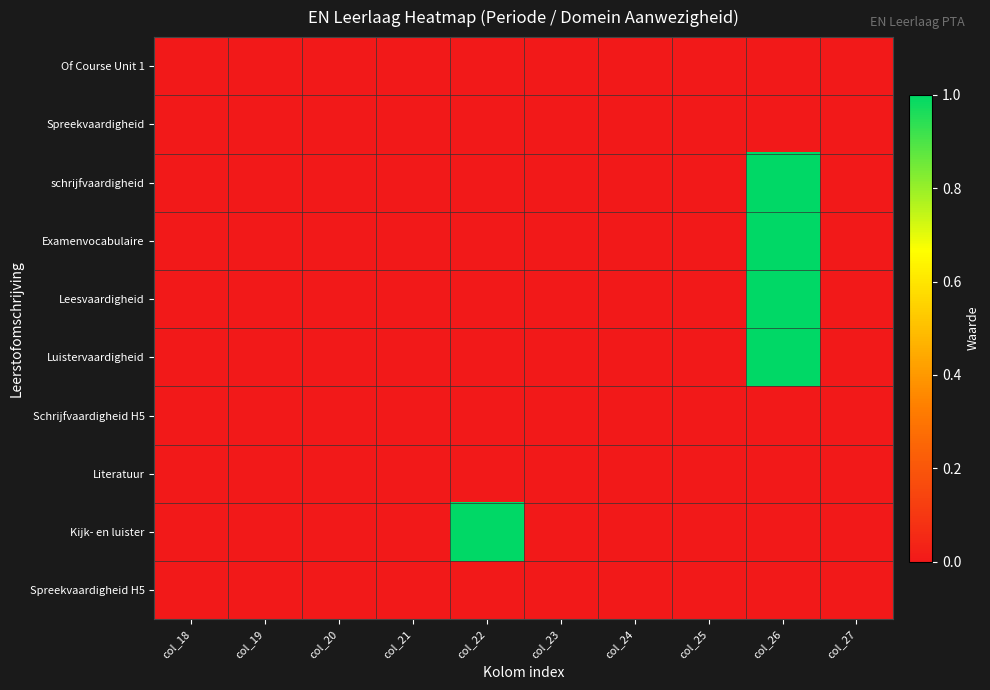

Reading left to right, extract all data points from this chart.

Of Course Unit 1: col_18=0	col_19=0	col_20=0	col_21=0	col_22=0	col_23=0	col_24=0	col_25=0	col_26=0	col_27=0
Spreekvaardigheid: col_18=0	col_19=0	col_20=0	col_21=0	col_22=0	col_23=0	col_24=0	col_25=0	col_26=0	col_27=0
schrijfvaardigheid: col_18=0	col_19=0	col_20=0	col_21=0	col_22=0	col_23=0	col_24=0	col_25=0	col_26=1	col_27=0
Examenvocabulaire: col_18=0	col_19=0	col_20=0	col_21=0	col_22=0	col_23=0	col_24=0	col_25=0	col_26=1	col_27=0
Leesvaardigheid: col_18=0	col_19=0	col_20=0	col_21=0	col_22=0	col_23=0	col_24=0	col_25=0	col_26=1	col_27=0
Luistervaardigheid: col_18=0	col_19=0	col_20=0	col_21=0	col_22=0	col_23=0	col_24=0	col_25=0	col_26=1	col_27=0
Schrijfvaardigheid H5: col_18=0	col_19=0	col_20=0	col_21=0	col_22=0	col_23=0	col_24=0	col_25=0	col_26=0	col_27=0
Literatuur: col_18=0	col_19=0	col_20=0	col_21=0	col_22=0	col_23=0	col_24=0	col_25=0	col_26=0	col_27=0
Kijk- en luister: col_18=0	col_19=0	col_20=0	col_21=0	col_22=1	col_23=0	col_24=0	col_25=0	col_26=0	col_27=0
Spreekvaardigheid H5: col_18=0	col_19=0	col_20=0	col_21=0	col_22=0	col_23=0	col_24=0	col_25=0	col_26=0	col_27=0